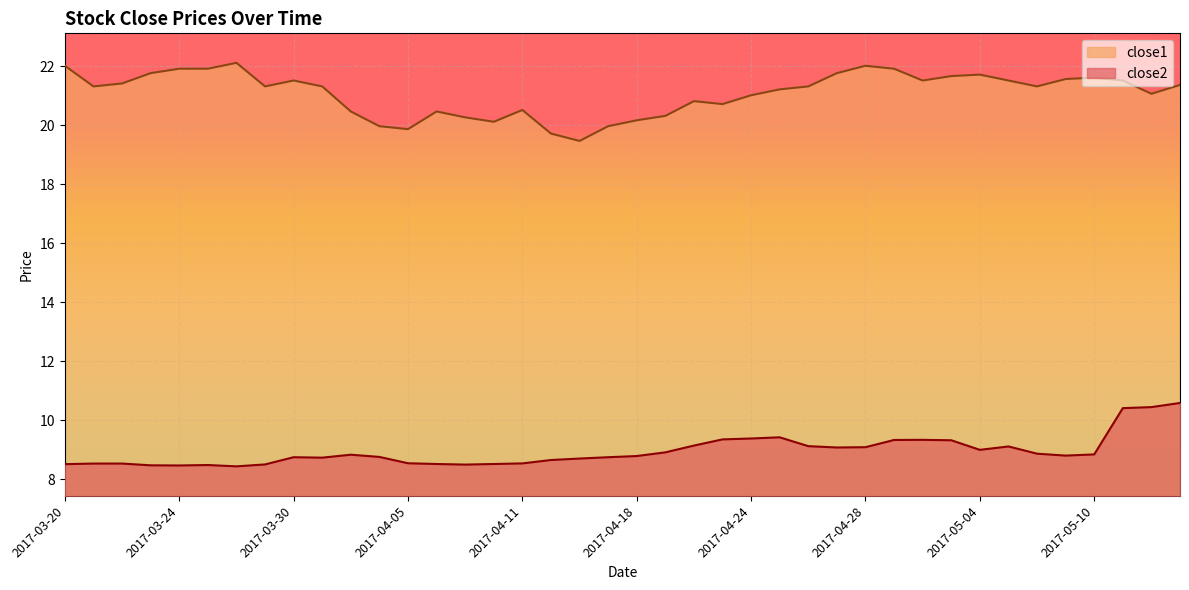

Rank the series at 2017-03-27 from lowest to highest value.

close2, close1